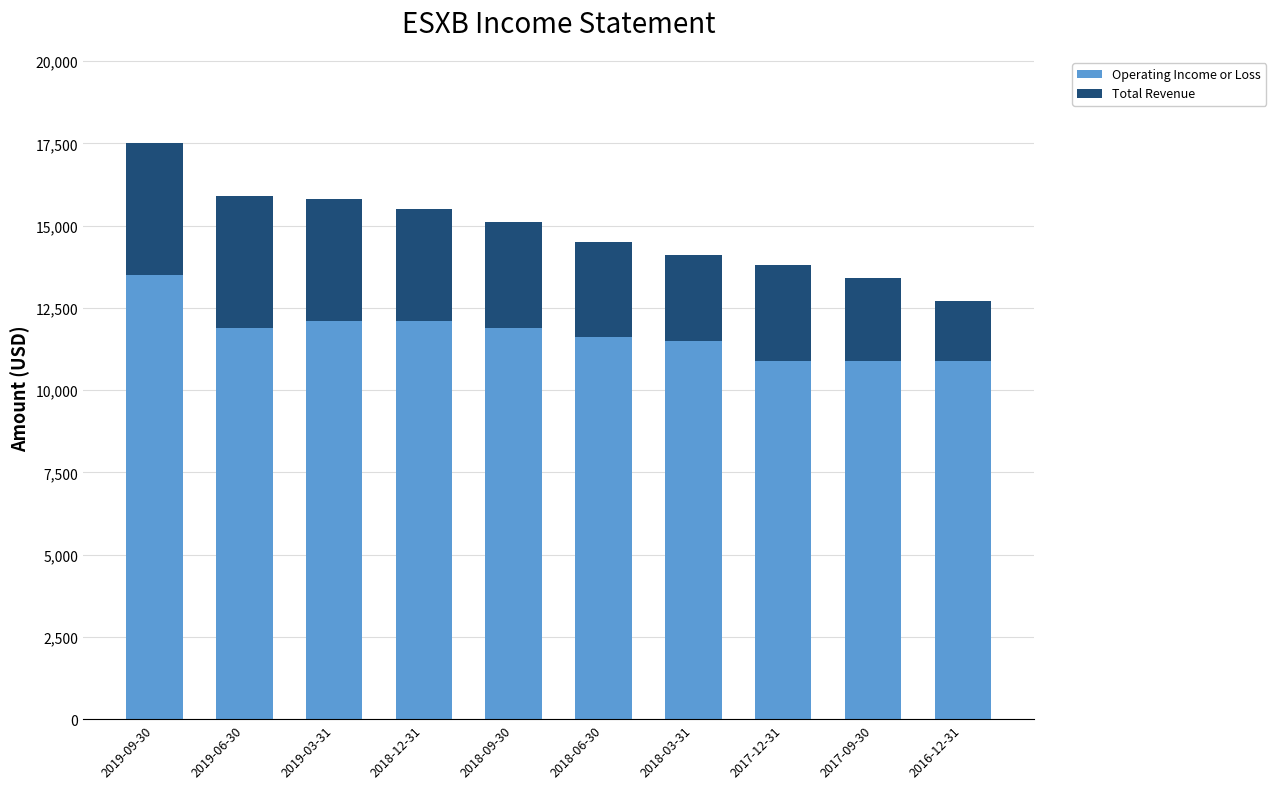

What is the difference between the maximum and minimum values in the Operating Income or Loss series?

2600